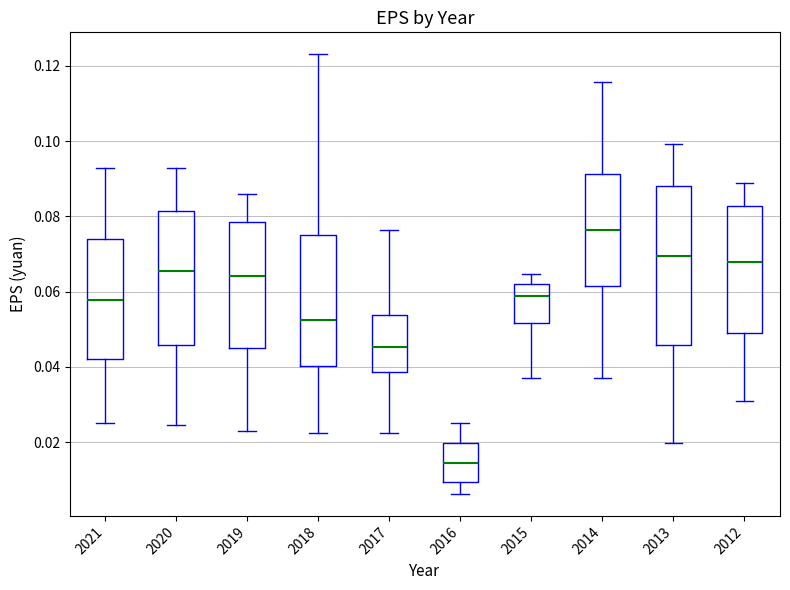

Reading left to right, transcribe this box plot: for each box, give where its median line is, the range the box spans, and where its two whiskers end, as read against the y-axis. The values are not printed on the chart, so give them approximately, as read against the axis.

2021: median 0.058, box 0.042 to 0.074, whiskers 0.026 to 0.092
2020: median 0.066, box 0.046 to 0.082, whiskers 0.024 to 0.092
2019: median 0.064, box 0.044 to 0.078, whiskers 0.022 to 0.086
2018: median 0.052, box 0.040 to 0.076, whiskers 0.022 to 0.124
2017: median 0.046, box 0.038 to 0.054, whiskers 0.022 to 0.076
2016: median 0.014, box 0.010 to 0.020, whiskers 0.006 to 0.026
2015: median 0.058, box 0.052 to 0.062, whiskers 0.038 to 0.064
2014: median 0.076, box 0.062 to 0.092, whiskers 0.036 to 0.116
2013: median 0.070, box 0.046 to 0.088, whiskers 0.020 to 0.100
2012: median 0.068, box 0.050 to 0.082, whiskers 0.030 to 0.090